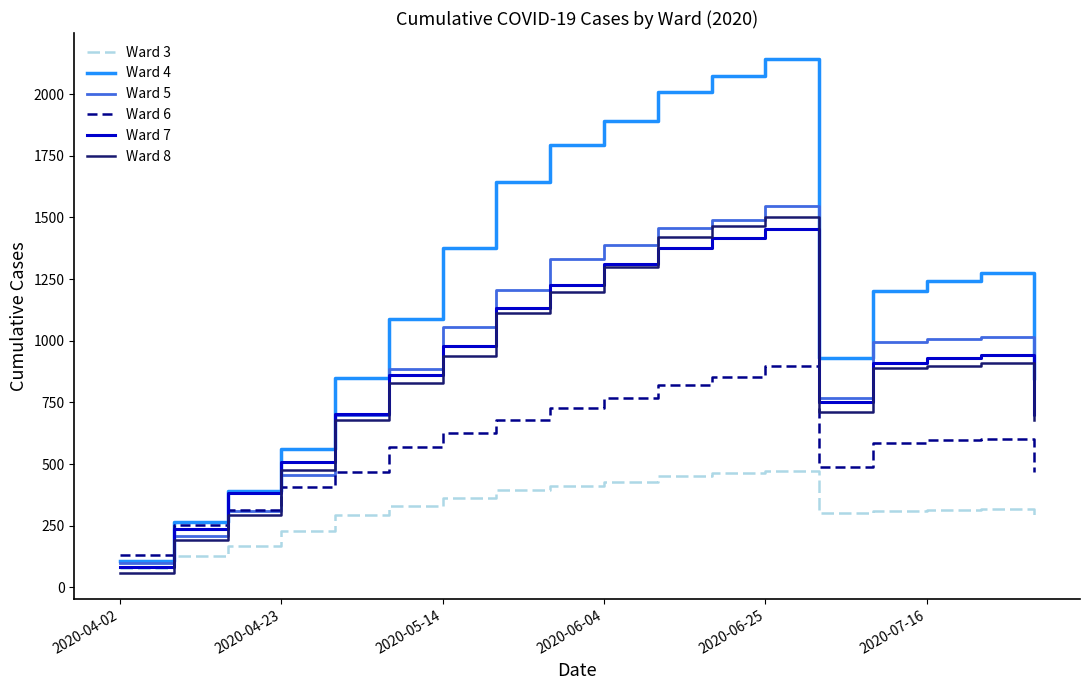

Is this an area chart (filled region under the line)?

No